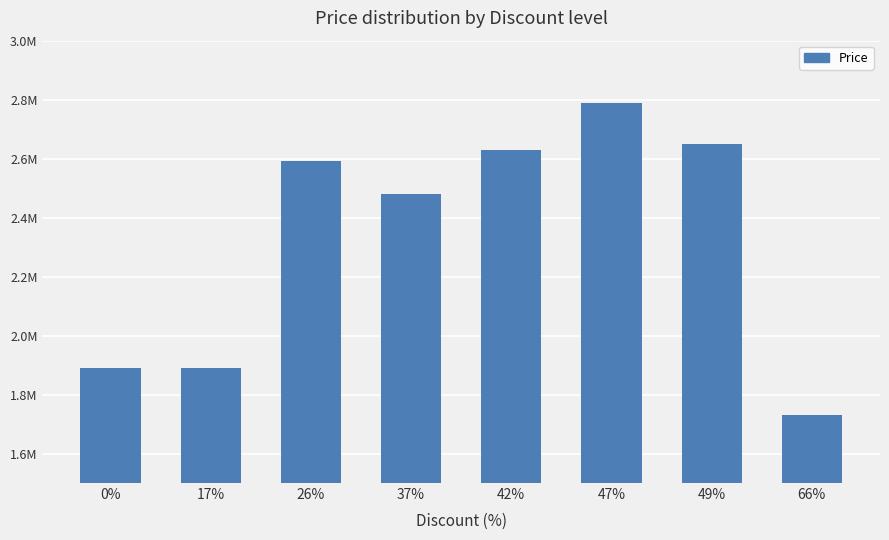

The chart shows a value of 2650000 at 49%. True or false?

True